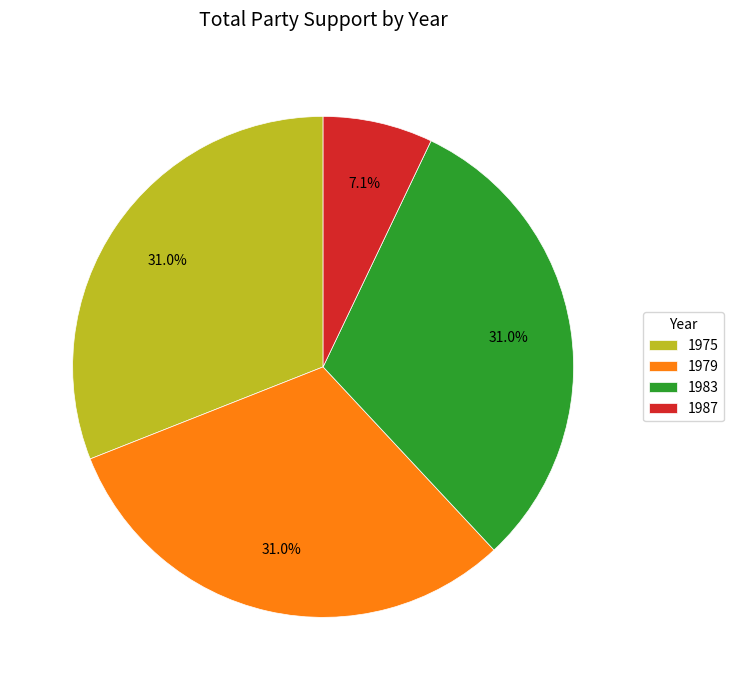

Is the sum of 1987 and 1979 greater than half?

No